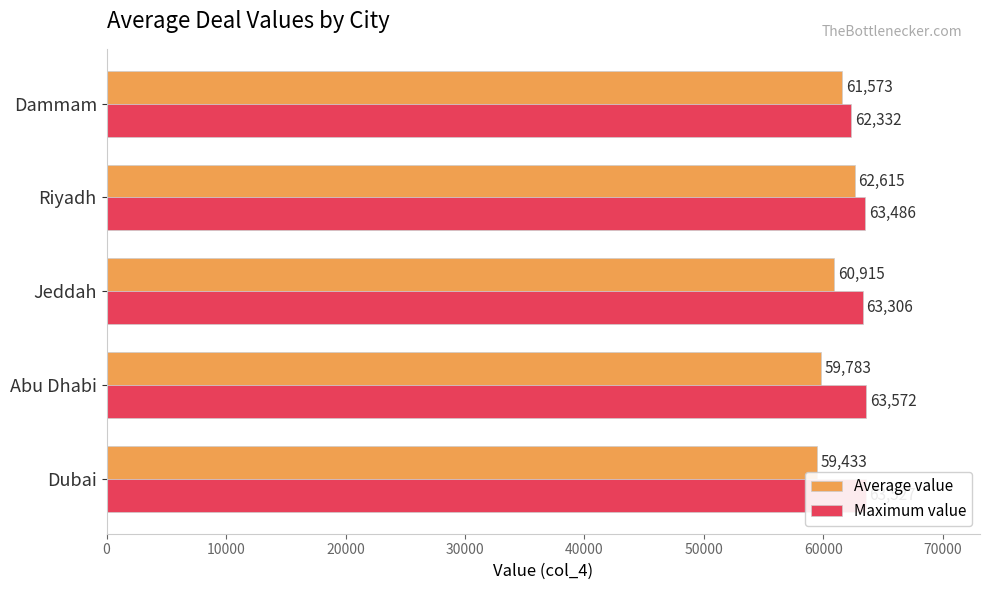

Count the number of data series in this chart.

2